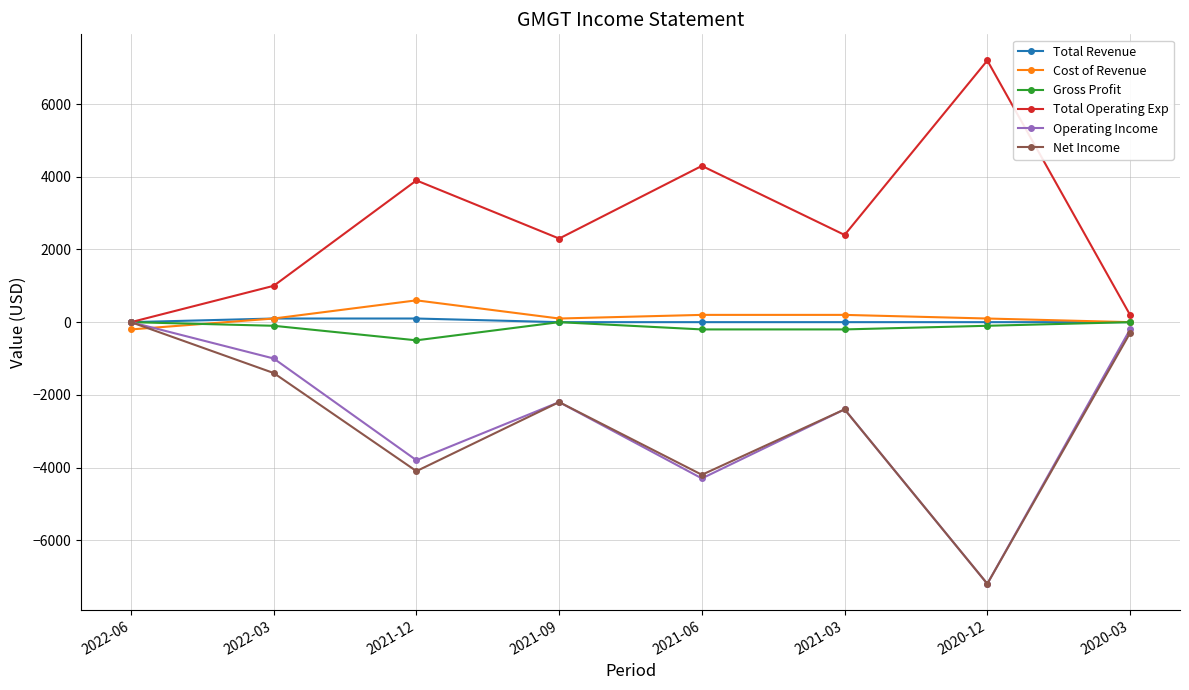

The value of Net Income at 2021-09 is -2200. True or false?

True